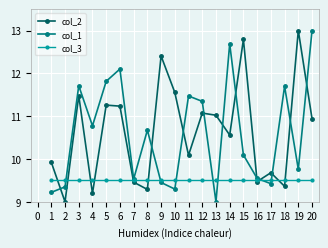

Where is col_2 nearest to the value 11?

13